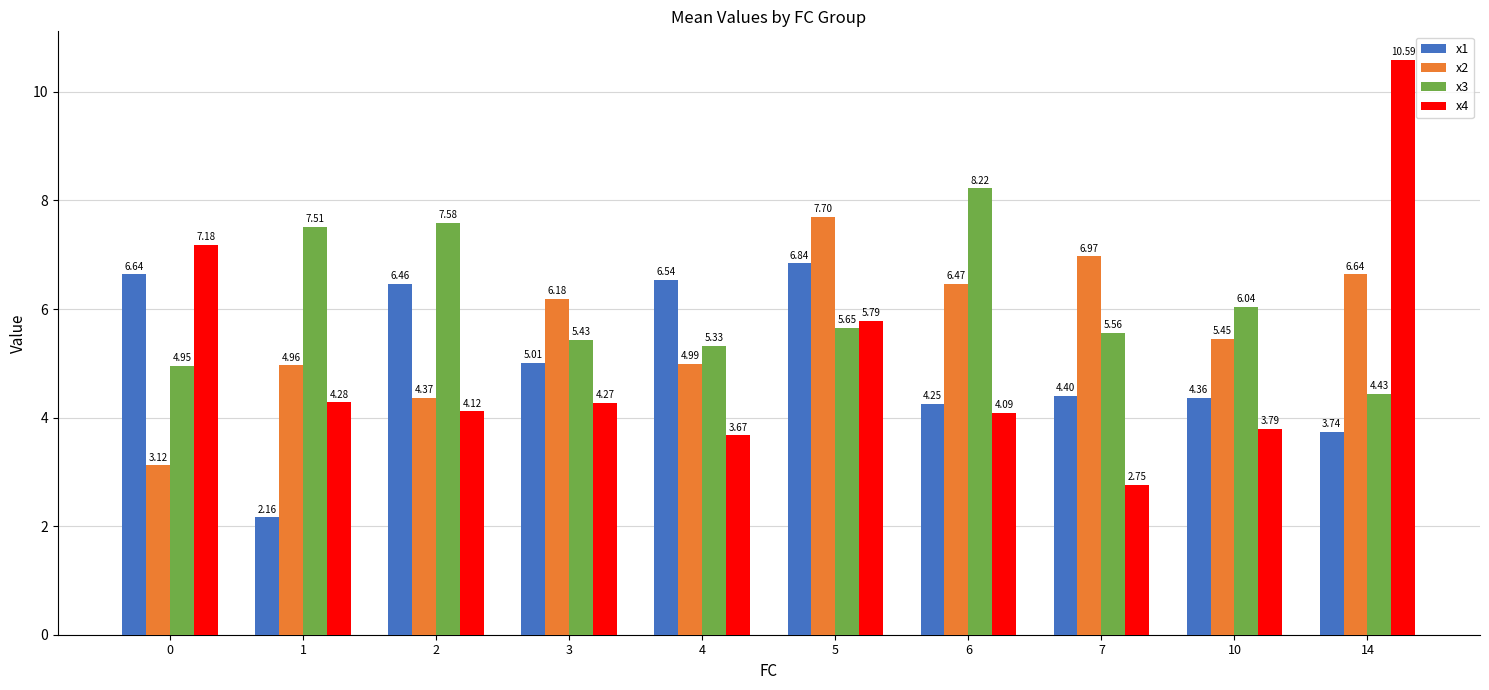

At how many categories does at least one series exceed 3?

10